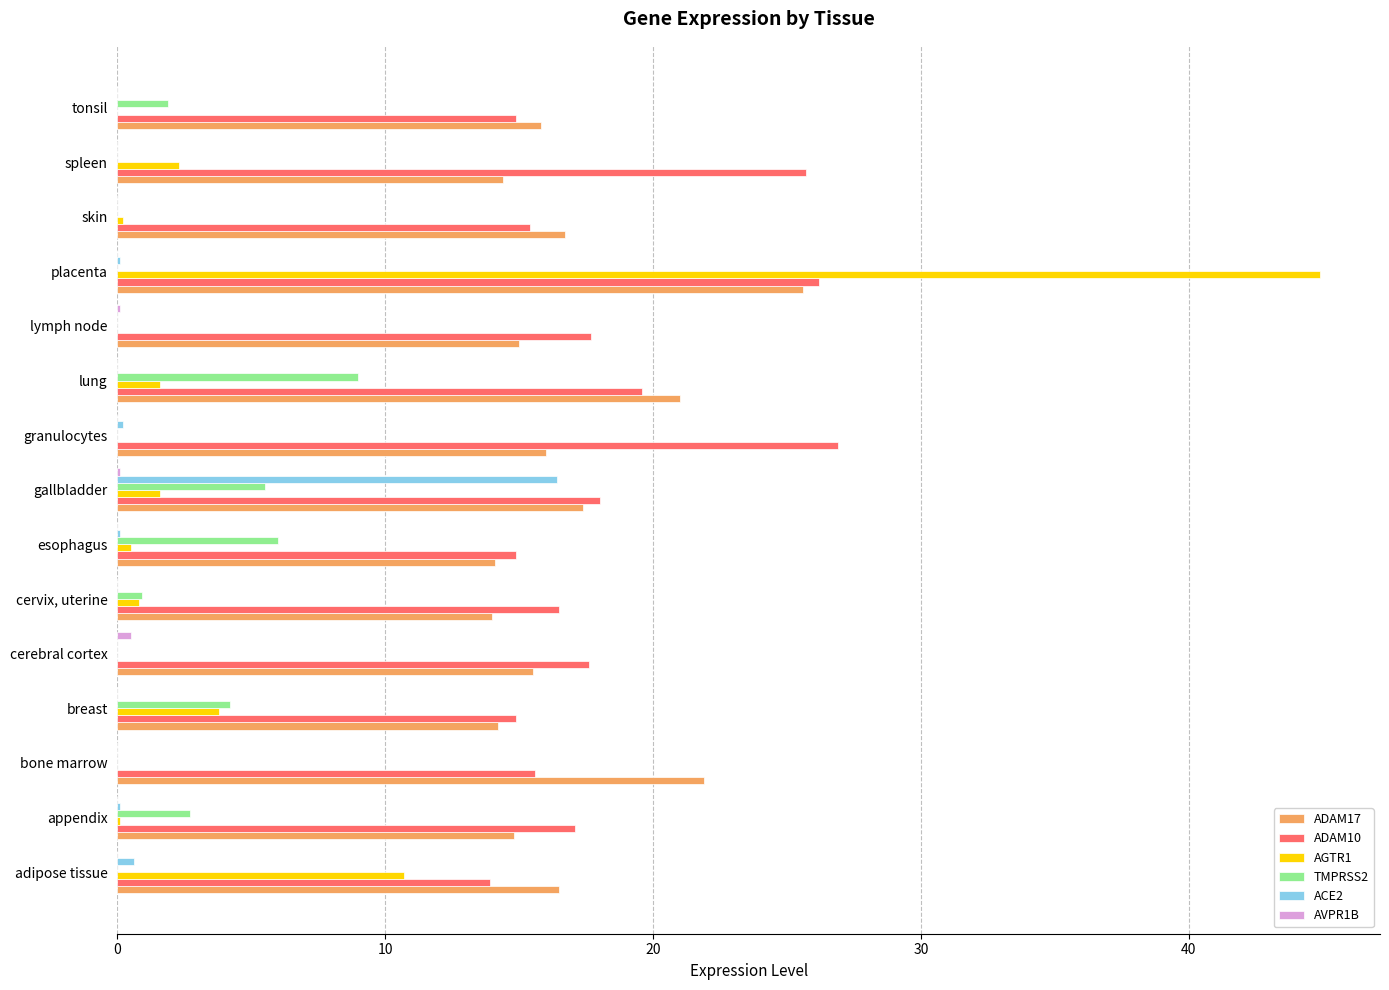

What is the sum of all ACE2 values?

17.5